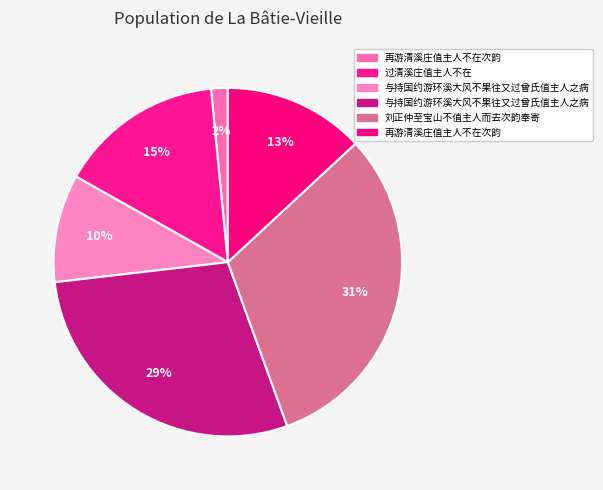

How many slices are in this pie chart?

6